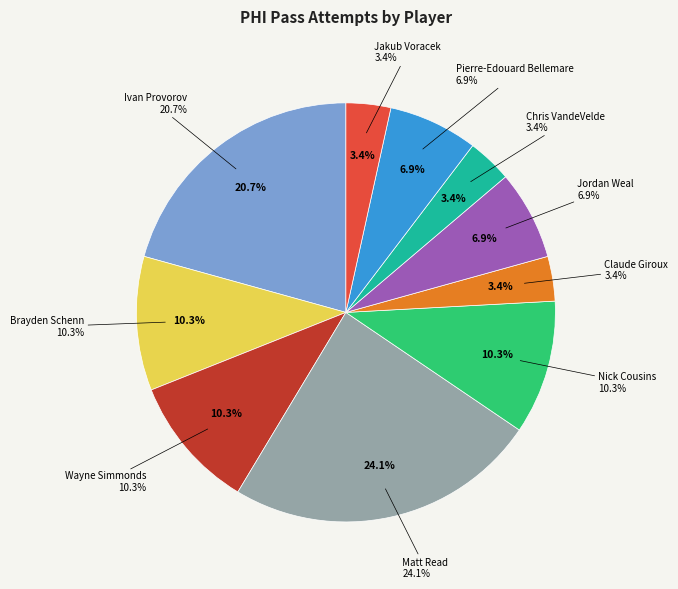

Which category has the biggest portion of the pie?

Matt Read